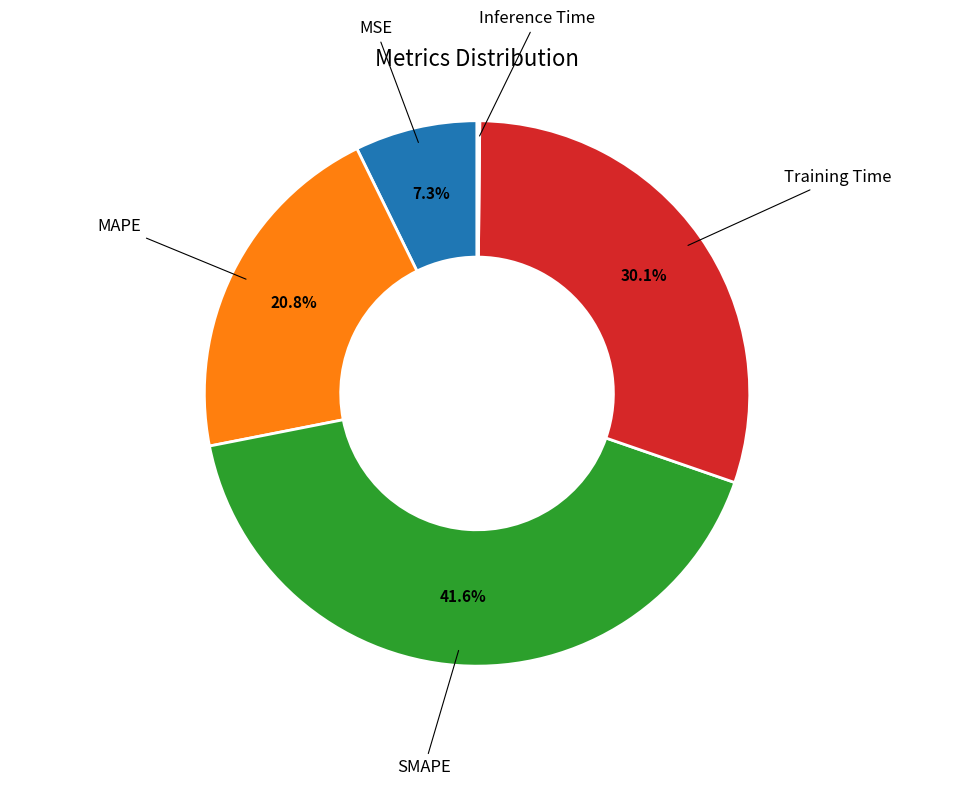

Is there a majority slice in this chart?

No